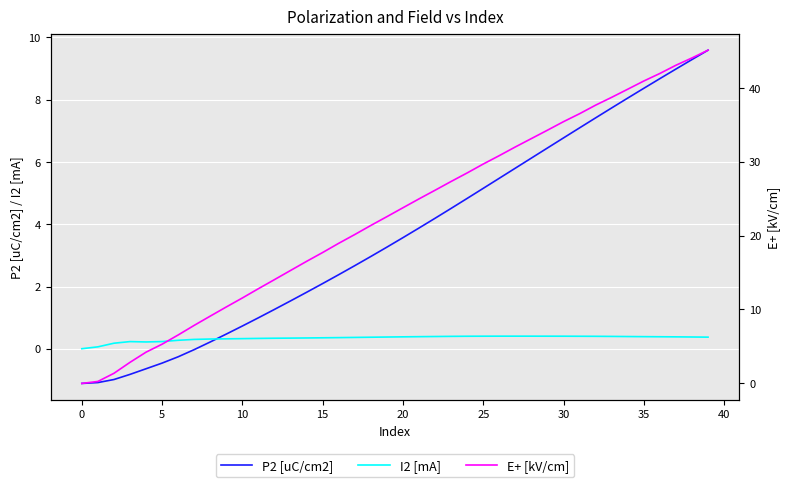

What is the smallest value displayed?

-1.1